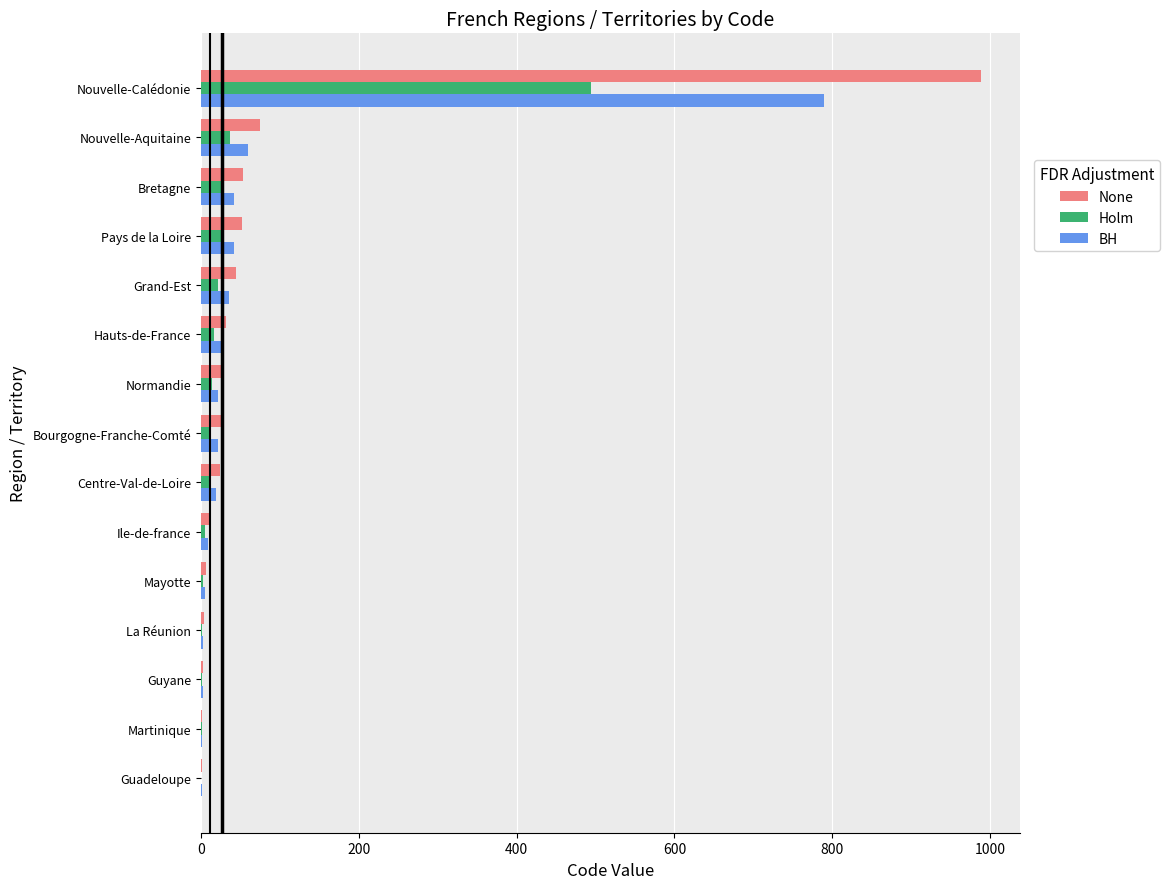

What is the maximum value for BH?

790.0